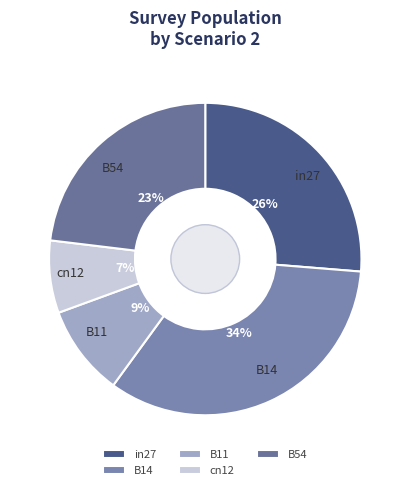

Do B11 and B54 together represent more than half of the pie?

No